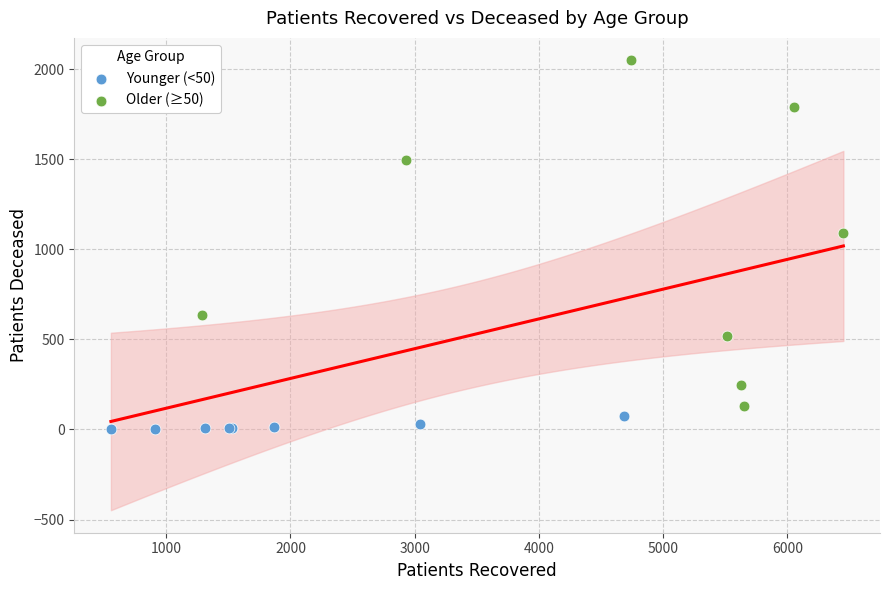

Which series contains the lowest Y value?

Younger (<50)